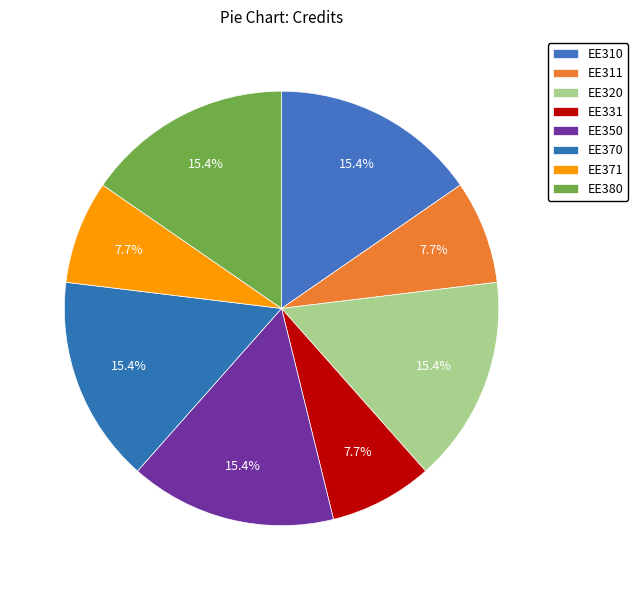

Which slice is the smallest?

EE311